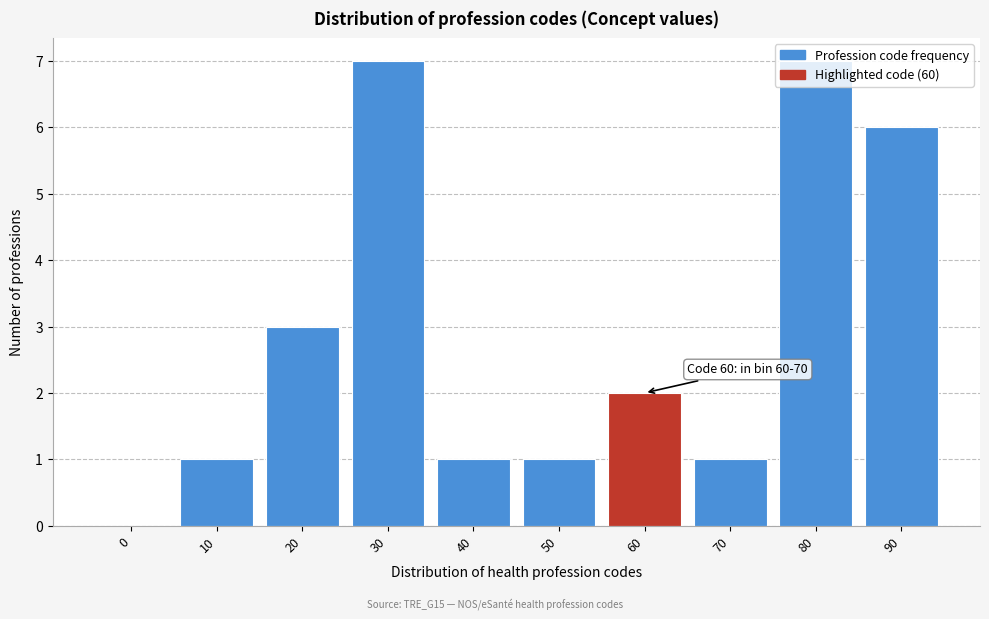

What is the greatest value displayed?

7